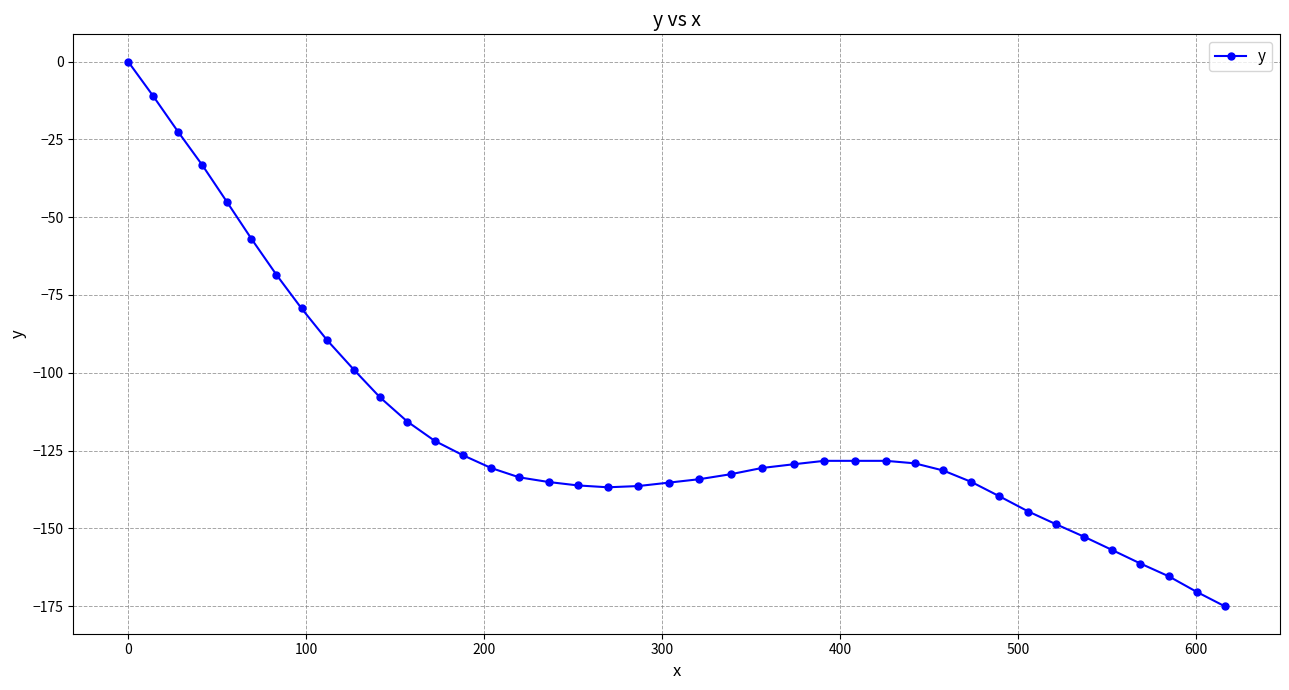

What is the difference between the maximum and minimum values?

175.1